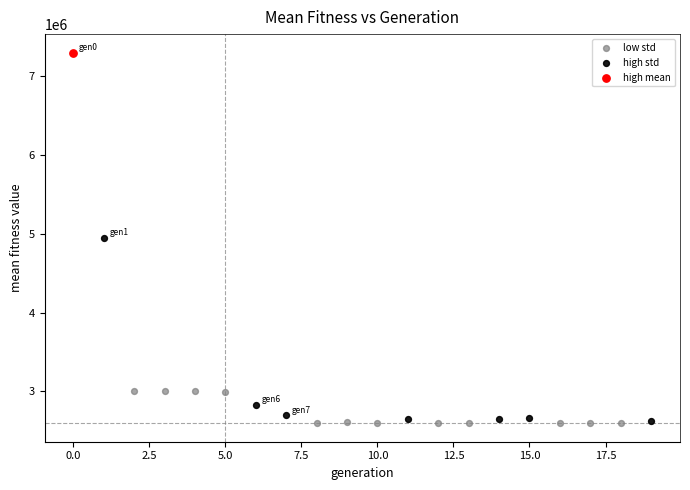

What are all the series names shown in the legend?

low std, high std, high mean